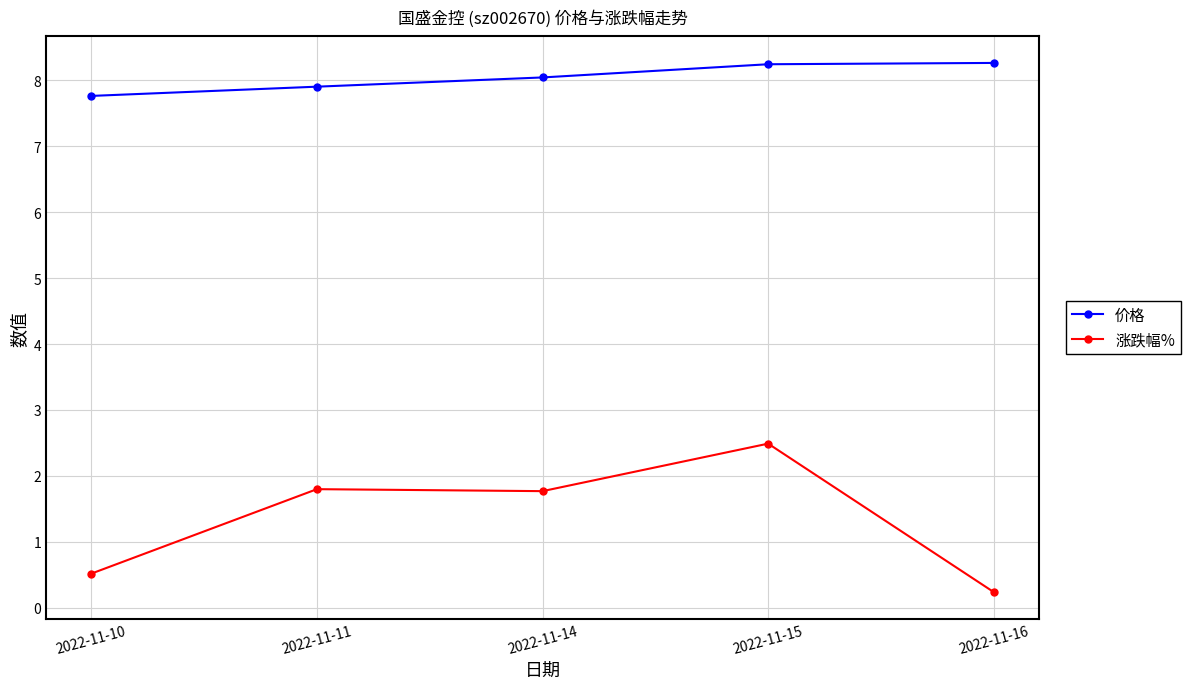

True or false: 涨跌幅% and 价格 intersect in this chart.

False